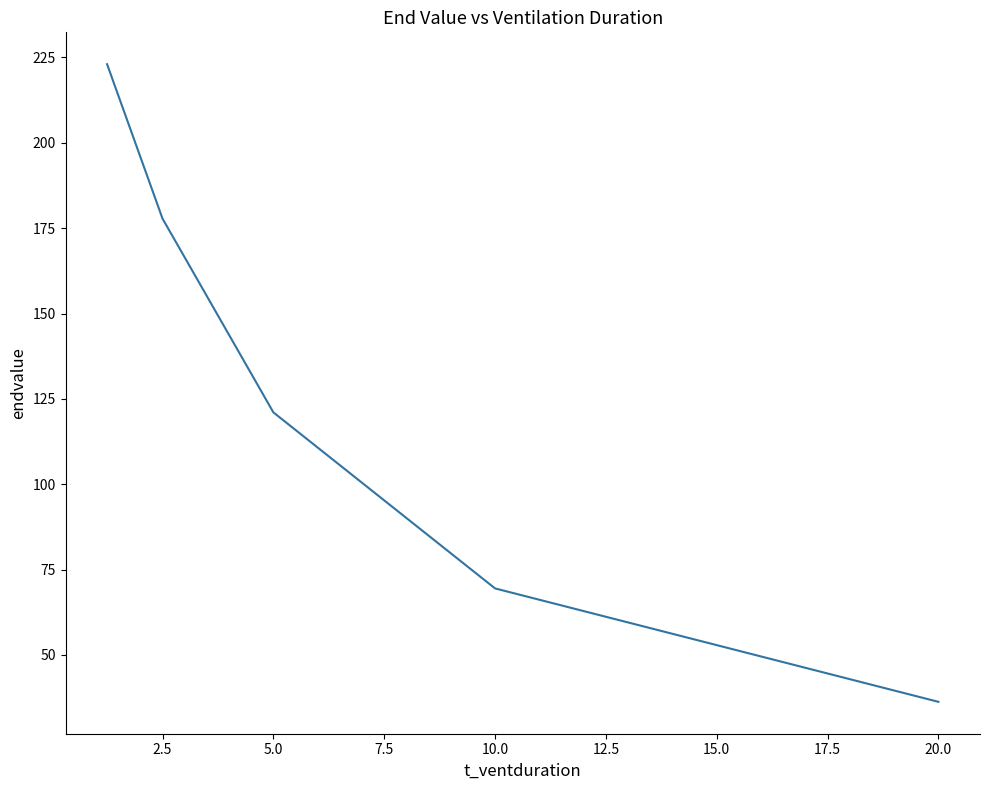

What is the average value?

125.5